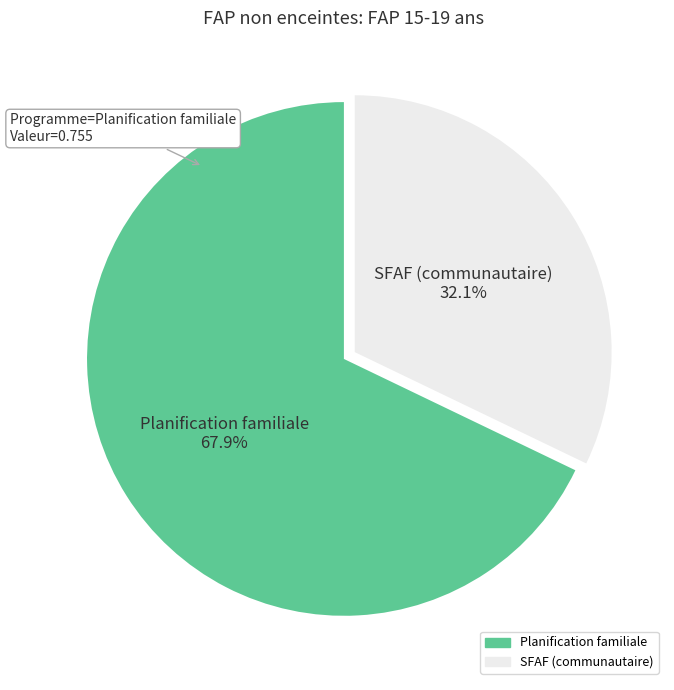

How many slices are in this pie chart?

2